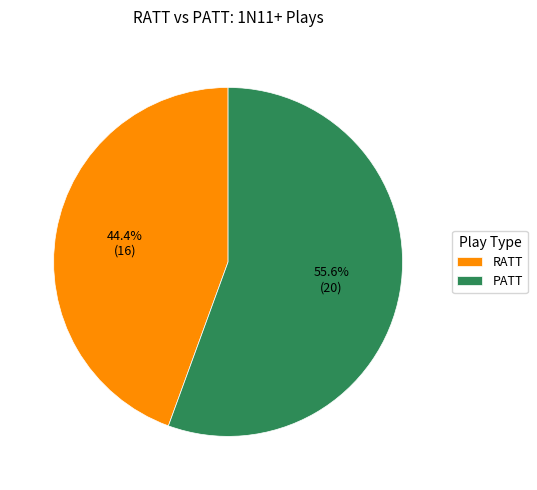

To the nearest percent, what portion does RATT represent?

44%